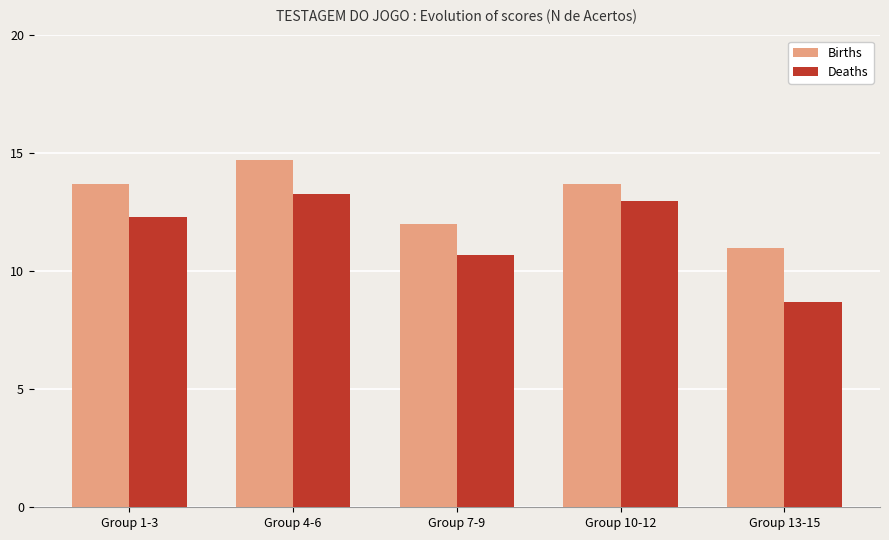

At which label does Deaths reach its minimum?

Group 13-15